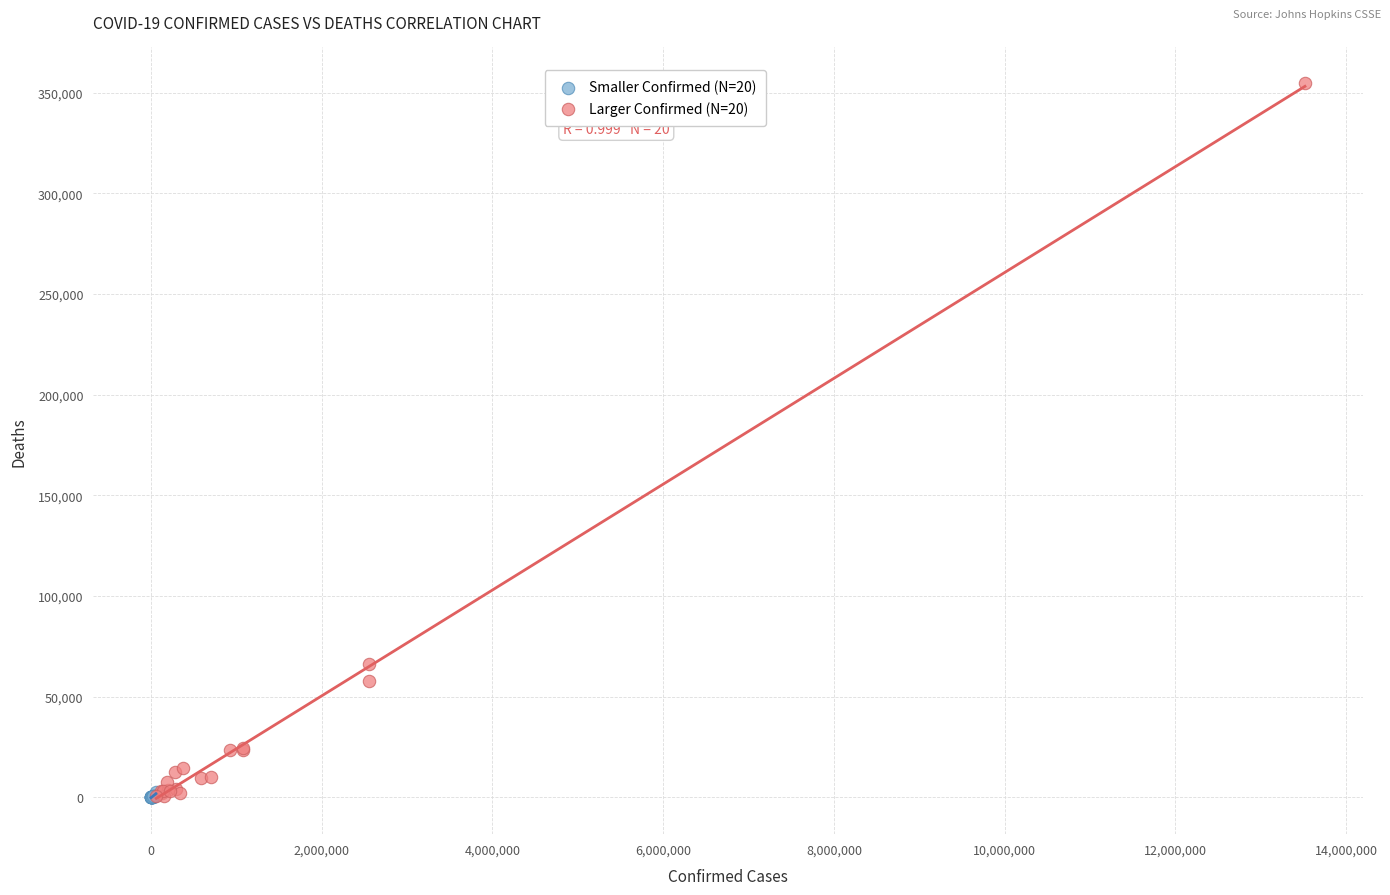

What are all the series names shown in the legend?

Smaller Confirmed (N=20), Larger Confirmed (N=20)